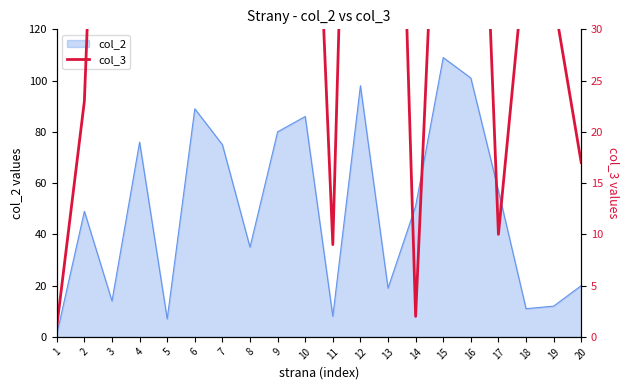

True or false: there are more than 1 points higher than both neighbors.

True